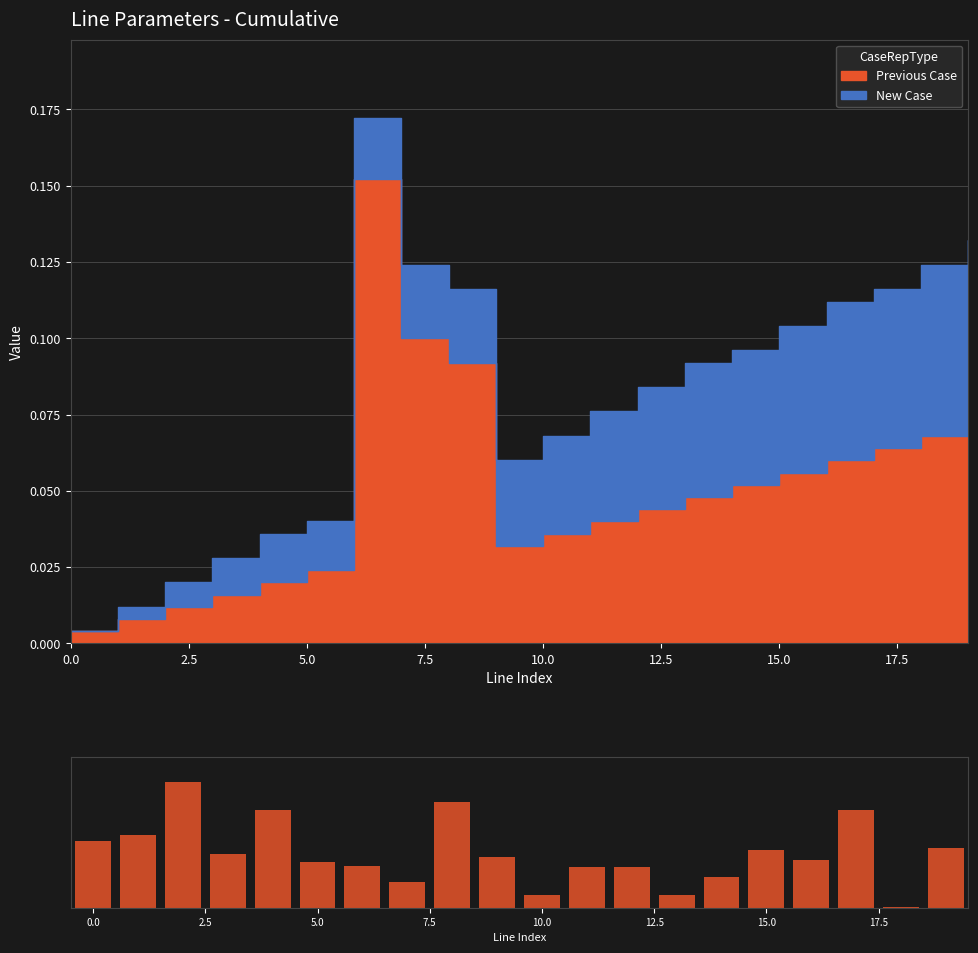

What is the sum of all values?

418.1